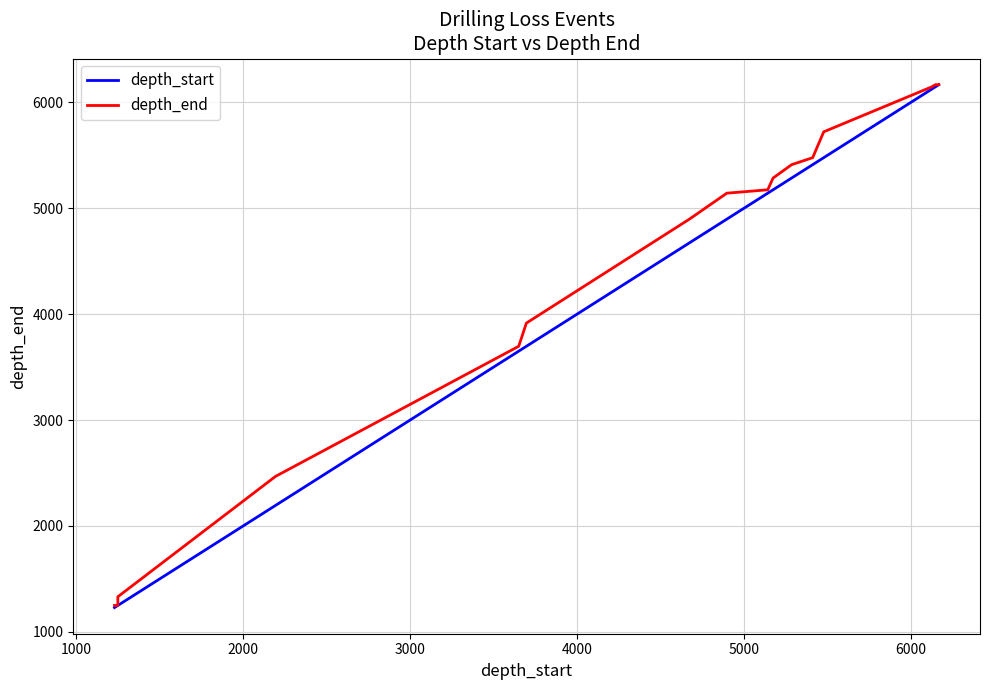

True or false: depth_start and depth_end intersect in this chart.

False